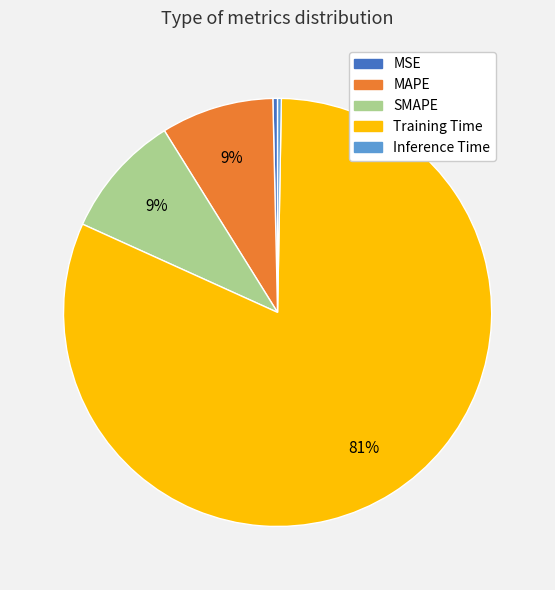

To the nearest percent, what is the average slice percentage?

20%